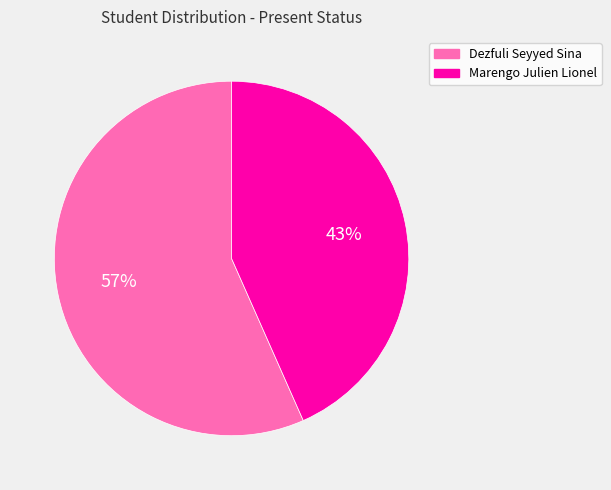

Which slice is the largest?

Dezfuli Seyyed Sina